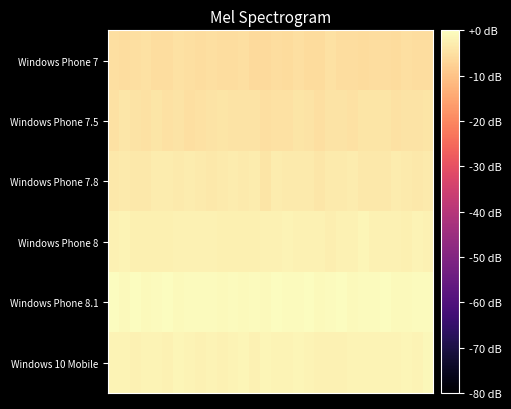

At how many categories does at least one series exceed 0?

1